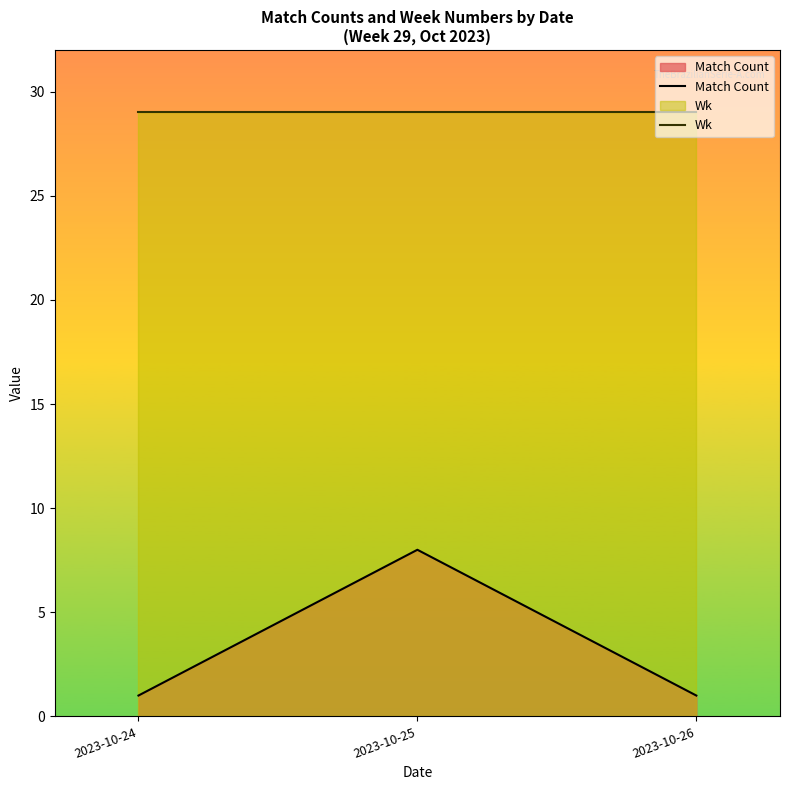

What are all the series names shown in the legend?

Match Count, Wk